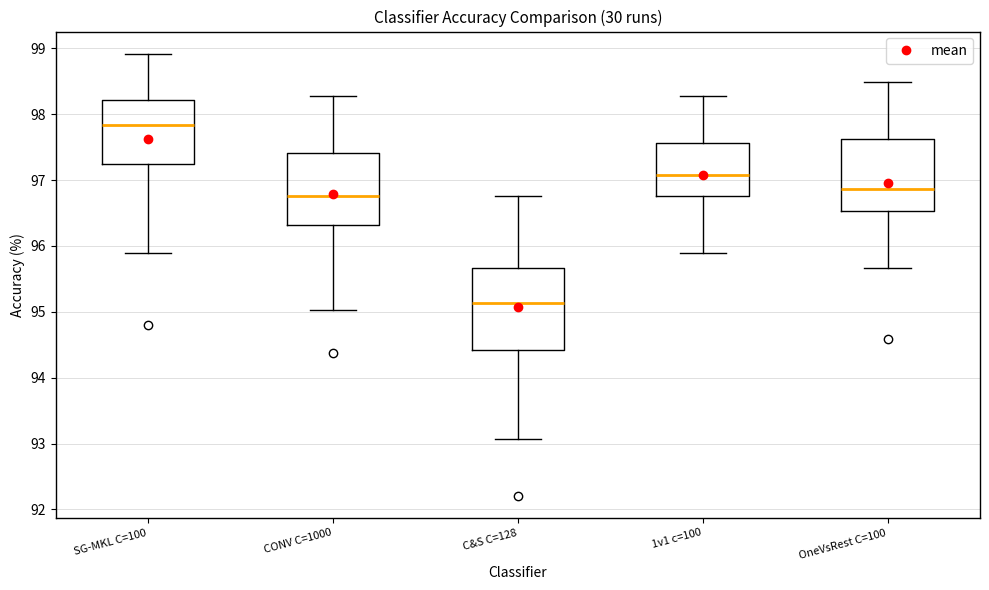

Where does the upper whisker of the box for 1v1 c=100 end on the y-axis? The values are not printed on the chart, so give them approximately, as read against the axis.

98.3